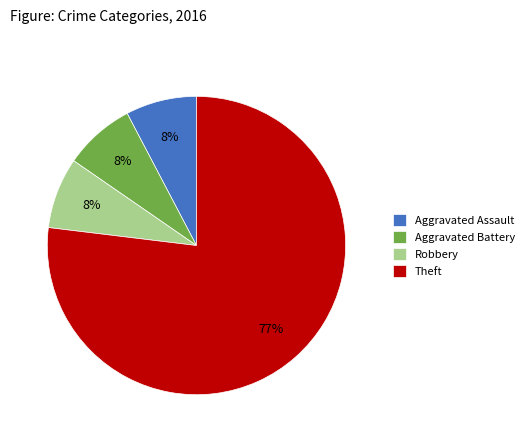

To the nearest percent, what portion does Robbery represent?

8%